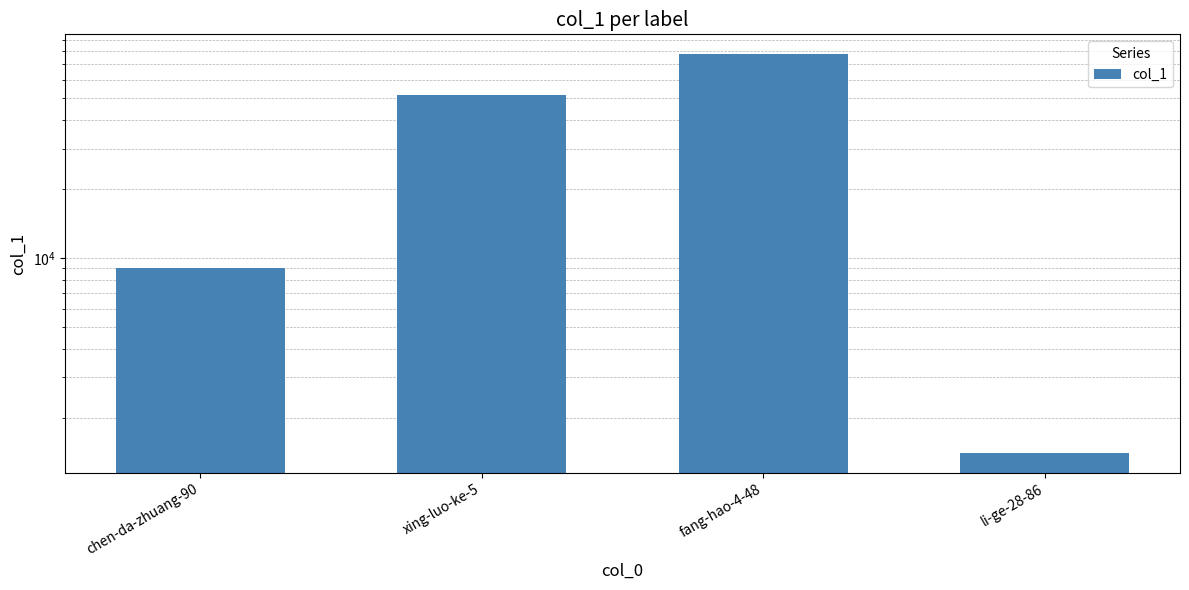

The chart shows a value of 931 at li-ge-28-86. True or false?

False